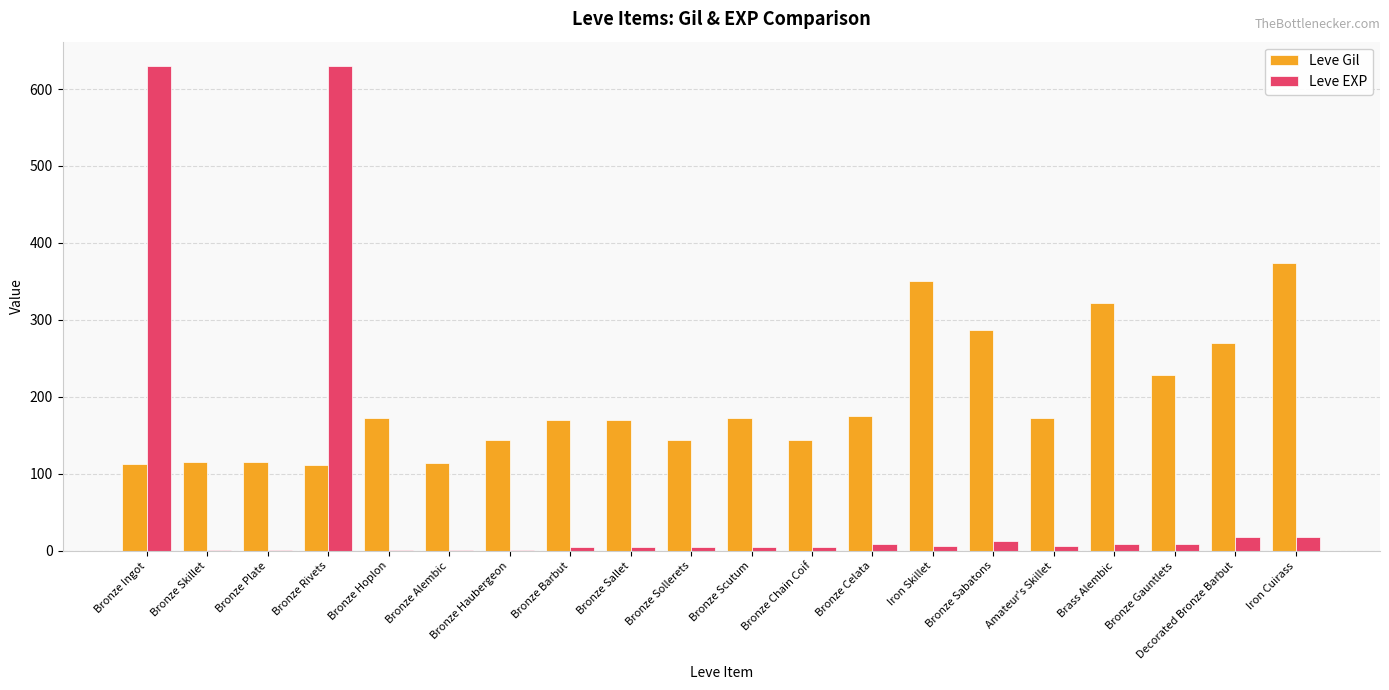

What is the spread (max minus min) of values at Bronze Alembic?

113